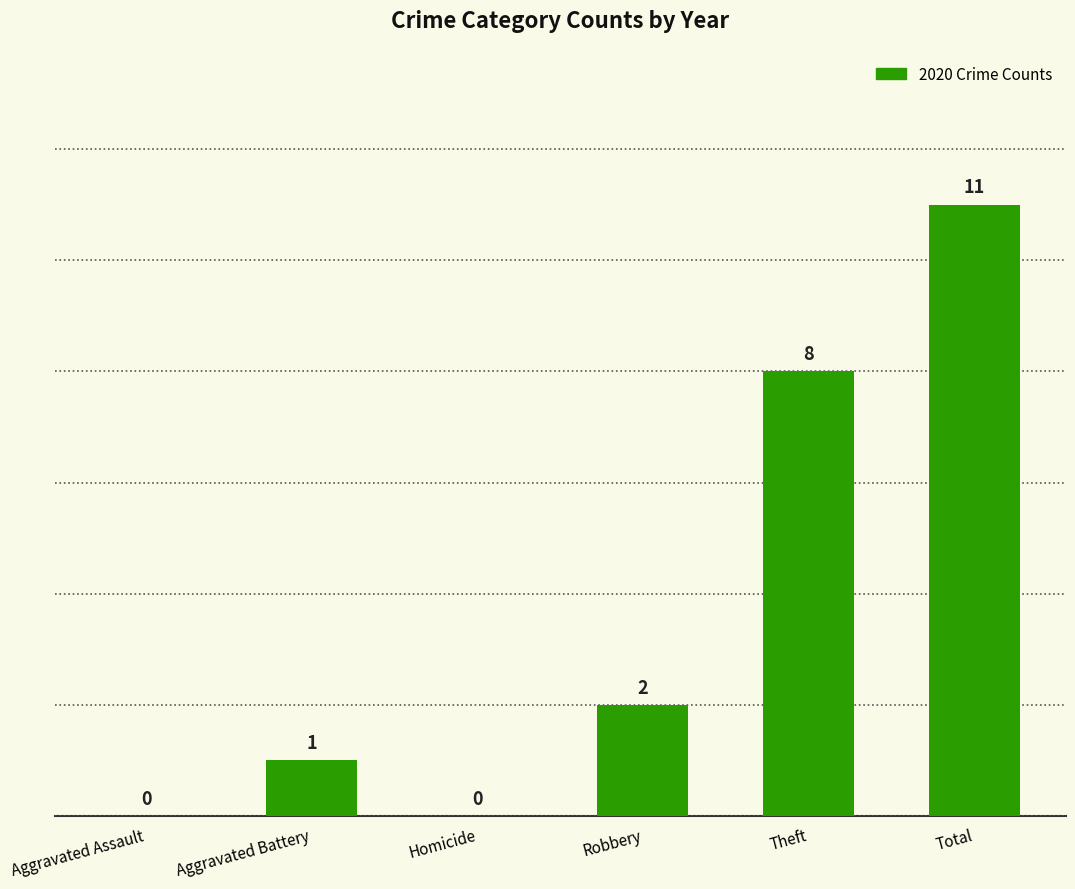

At which category does the chart reach its peak across all series?

Total